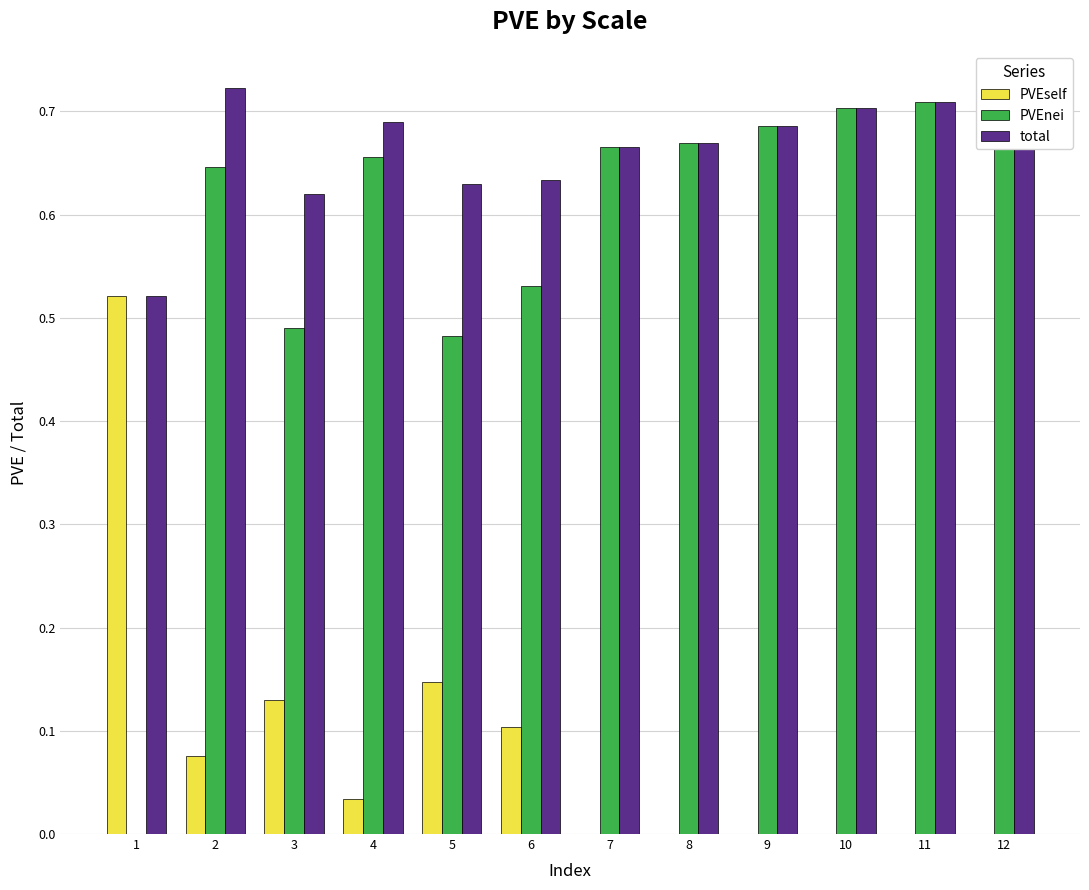

Are the bars grouped side by side (vs. stacked)?

Yes